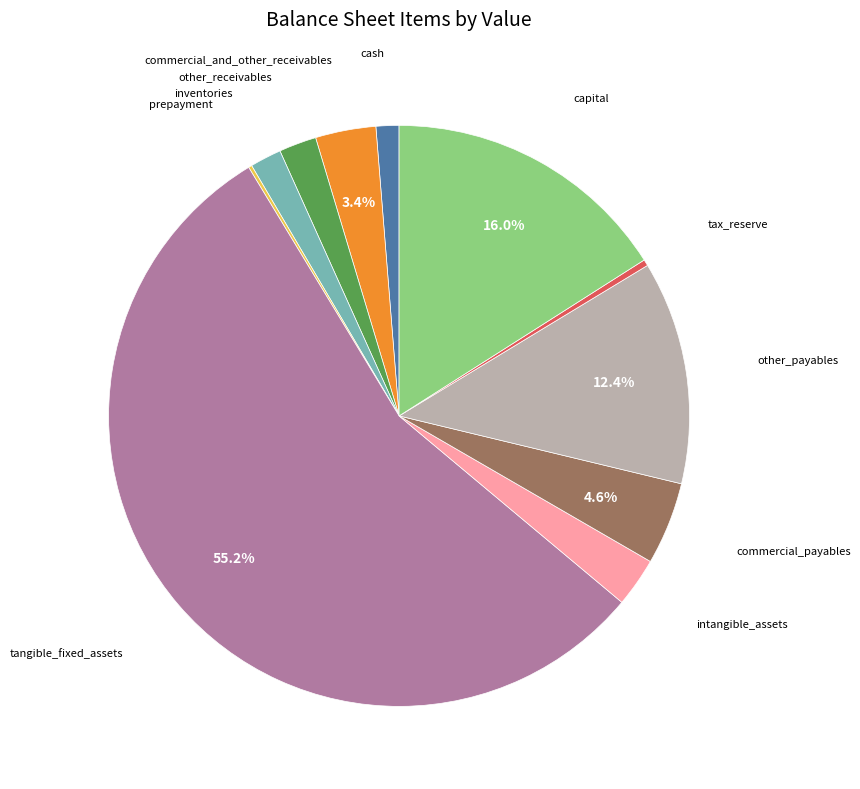

What percentage is the inventories slice, to the nearest percent?

2%